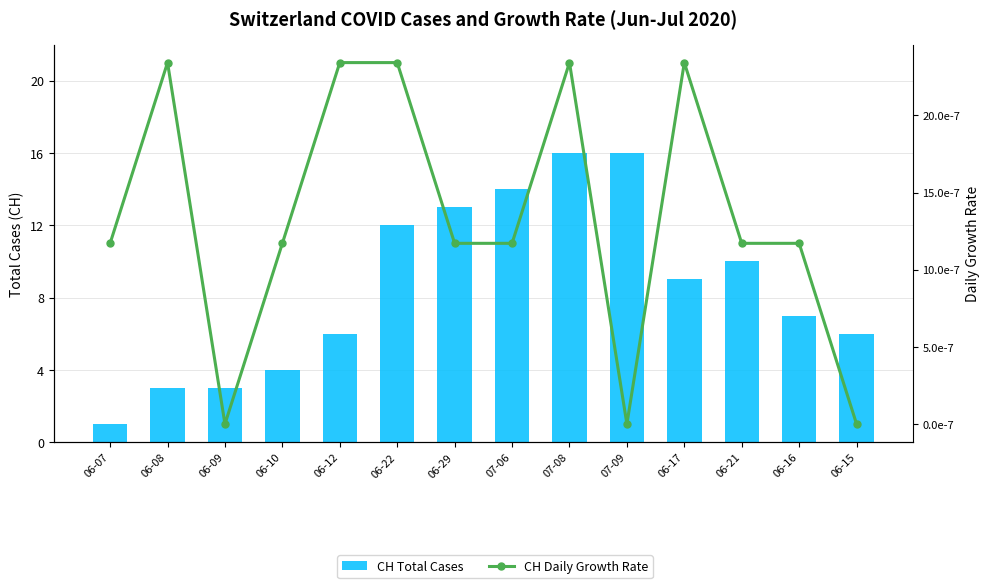

Reading left to right, transcribe all the data shown in this chart.

CH Total Cases: 06-07=1.0	06-08=3.0	06-09=3.0	06-10=4.0	06-12=6.0	06-22=12.0	06-29=13.0	07-06=14.0	07-08=16.0	07-09=16.0	06-17=9.0	06-21=10.0	06-16=7.0	06-15=6.0
CH Daily Growth Rate: 06-07=0.0	06-08=0.0	06-09=0.0	06-10=0.0	06-12=0.0	06-22=0.0	06-29=0.0	07-06=0.0	07-08=0.0	07-09=0.0	06-17=0.0	06-21=0.0	06-16=0.0	06-15=0.0